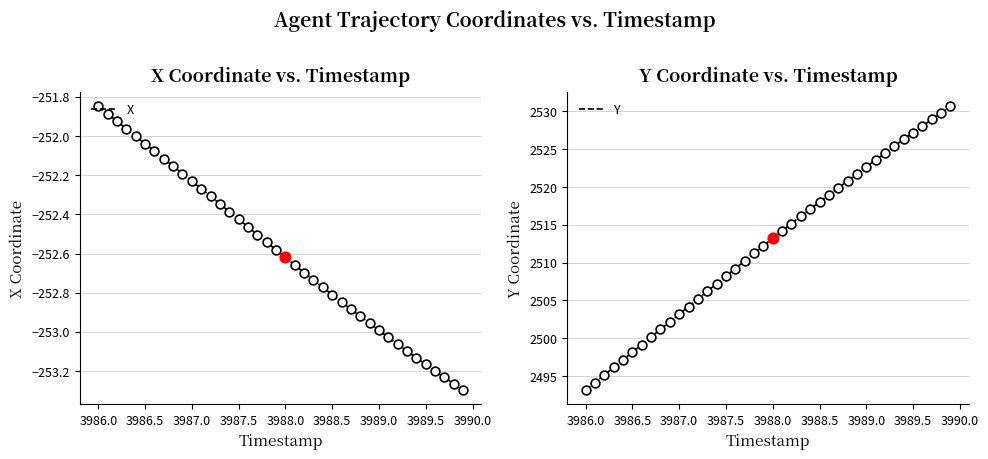

Which series reaches the maximum Y coordinate?

Y